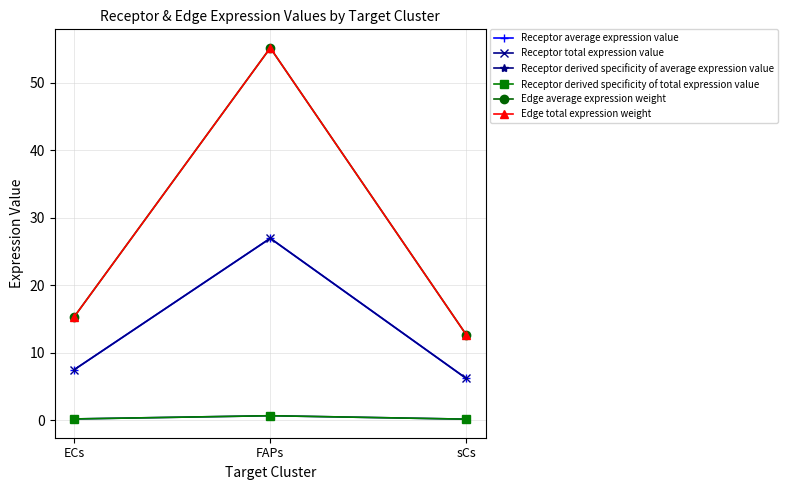

Between FAPs and ECs, which is larger?

FAPs